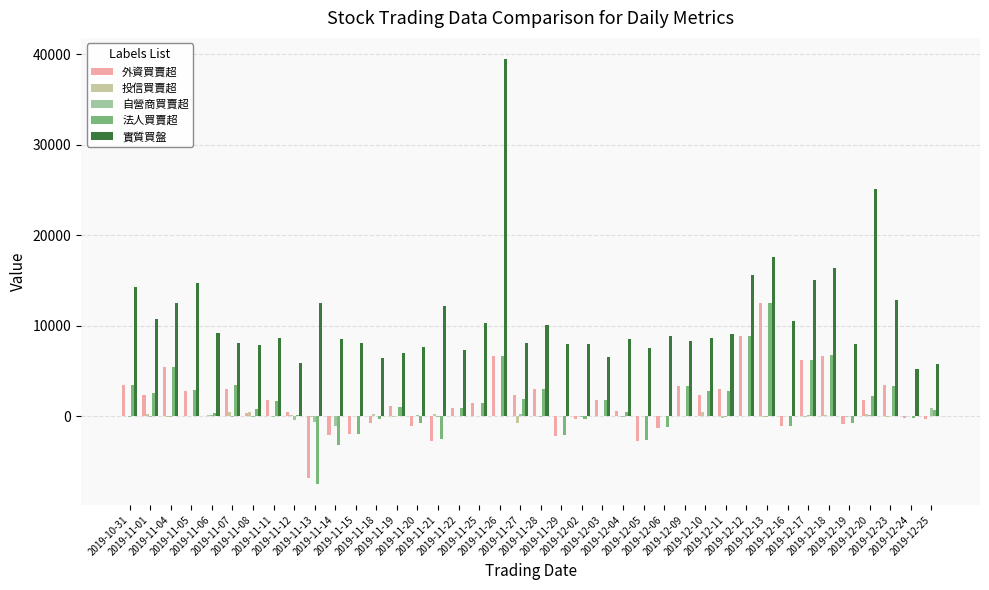

What is the sum of all 法人買賣超 values?

64641